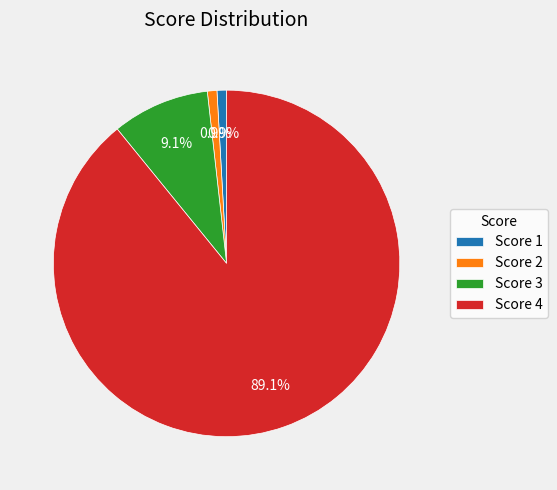

Is there a majority slice in this chart?

Yes